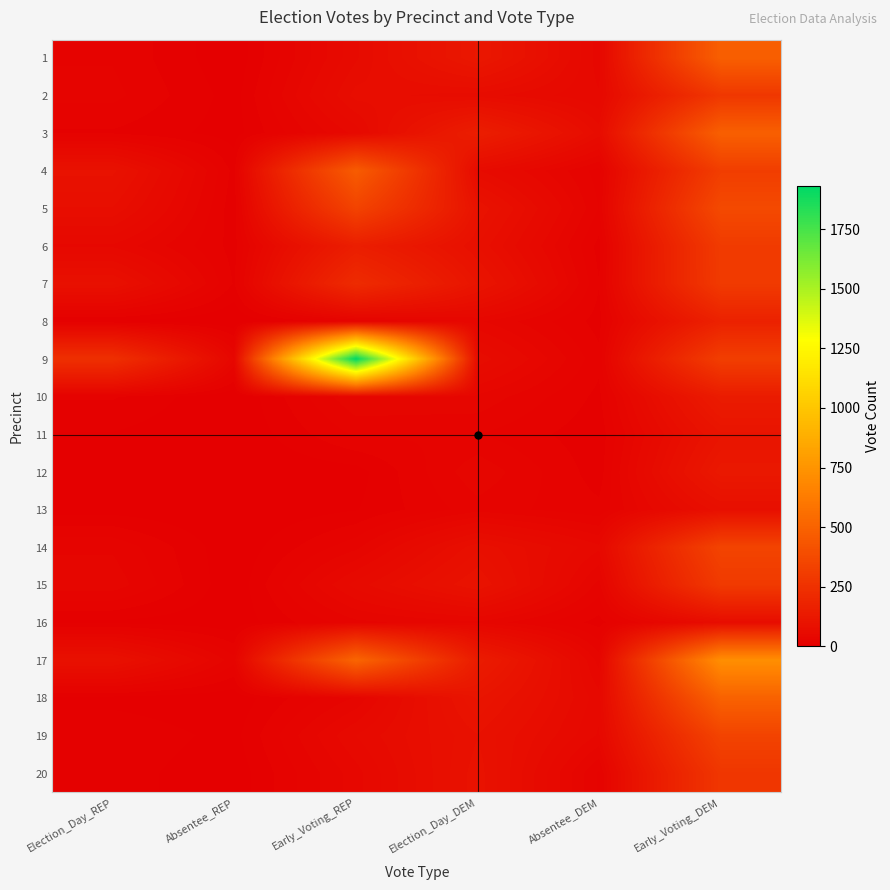

Rank the series at Early_Voting_REP from lowest to highest value.

12, 13, 8, 11, 14, 16, 18, 10, 20, 3, 19, 15, 1, 2, 6, 7, 5, 4, 17, 9